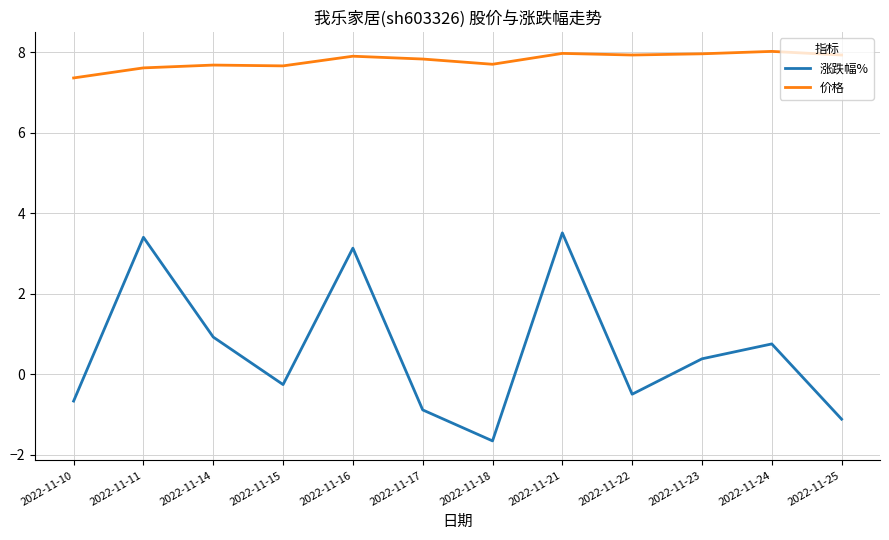

List the series in order of their overall mean, lowest first.

涨跌幅%, 价格